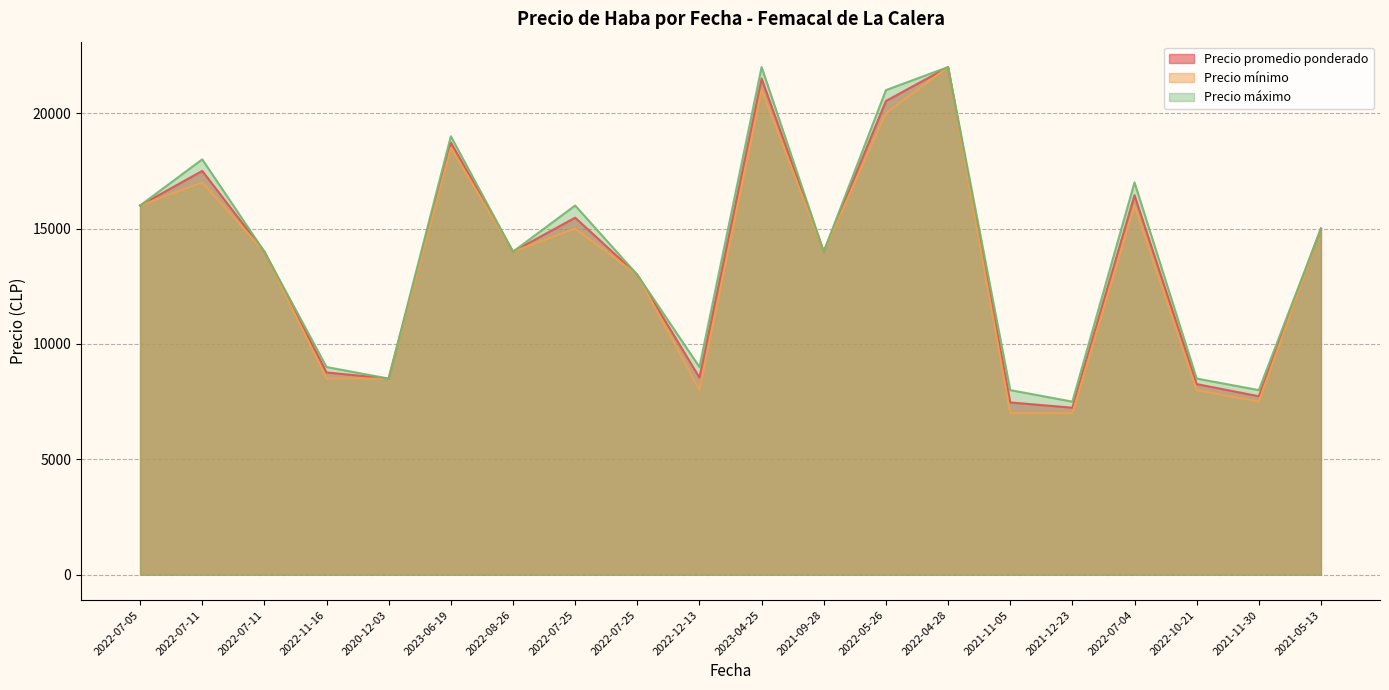

At how many categories does at least one series exceed 13926?

12